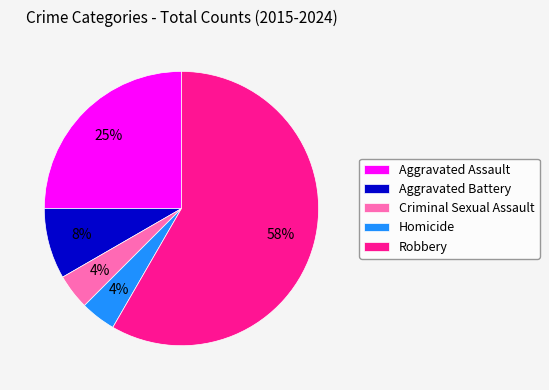

To the nearest percent, what percentage of the pie is Aggravated Battery?

8%